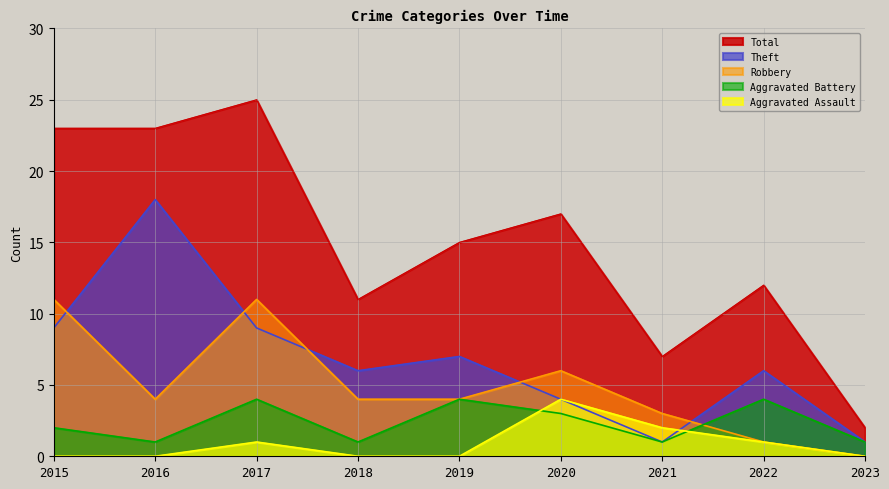

What is the average value of the Theft series?

7